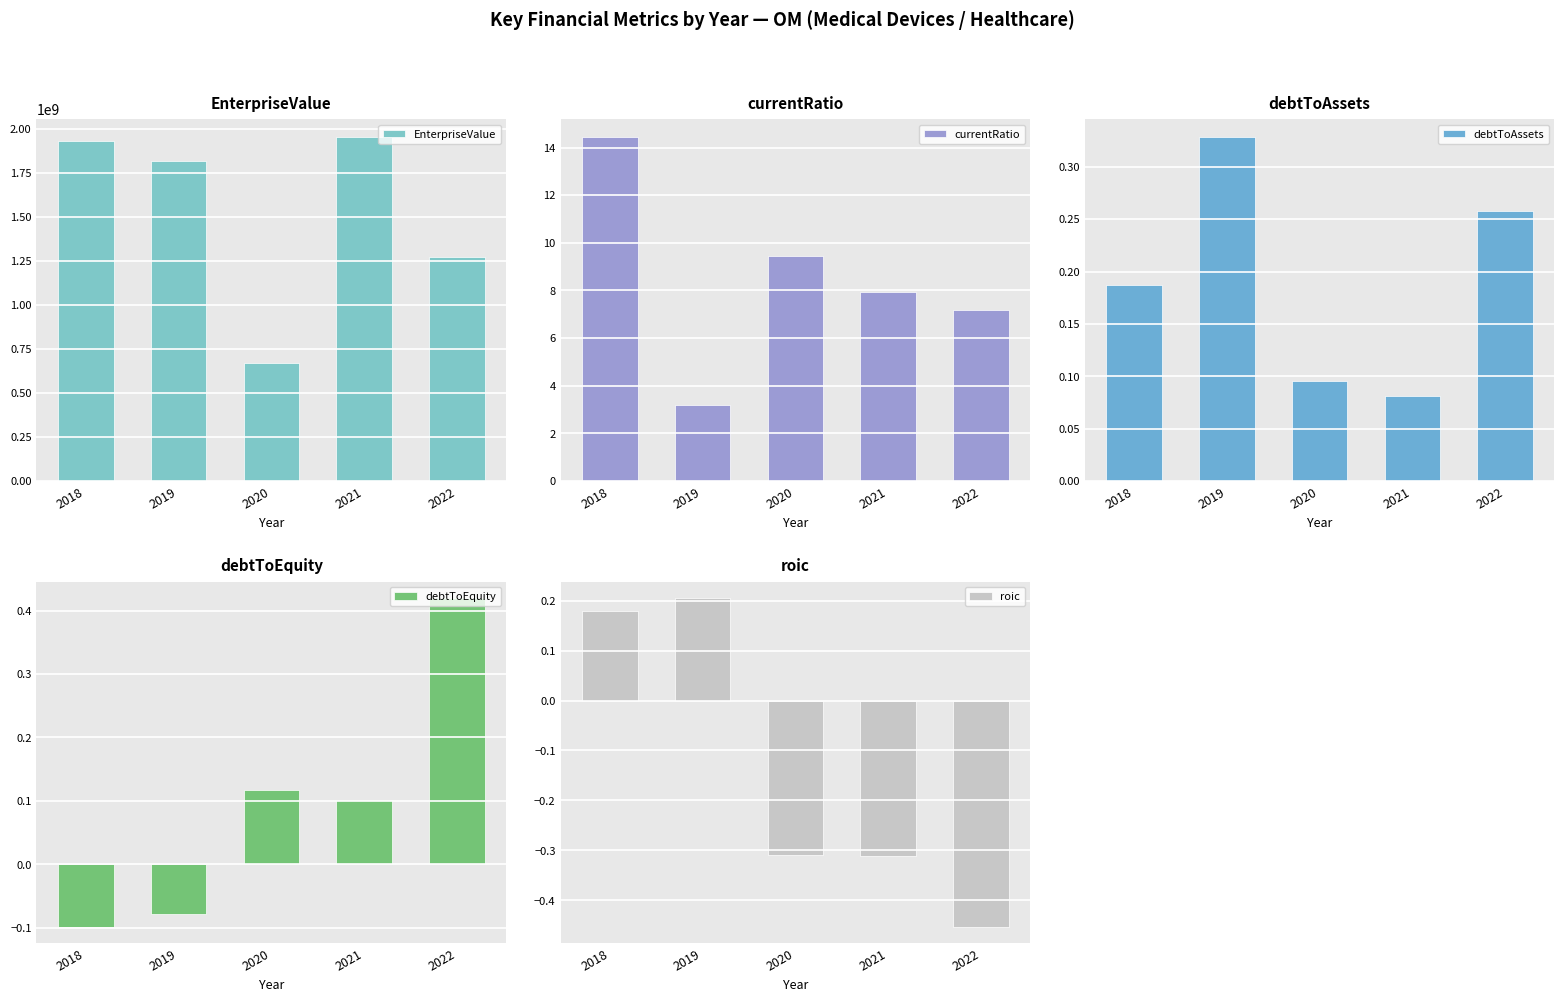

Reading left to right, what are all the values shown in this chart?

EnterpriseValue: 1929997483.4	1817532483.4	673416720.0	1956655010.0	1273525020.0
currentRatio: 14.5	3.2	9.4	7.9	7.2
debtToAssets: 0.2	0.3	0.1	0.1	0.3
debtToEquity: -0.1	-0.1	0.1	0.1	0.4
roic: 0.2	0.2	-0.3	-0.3	-0.5